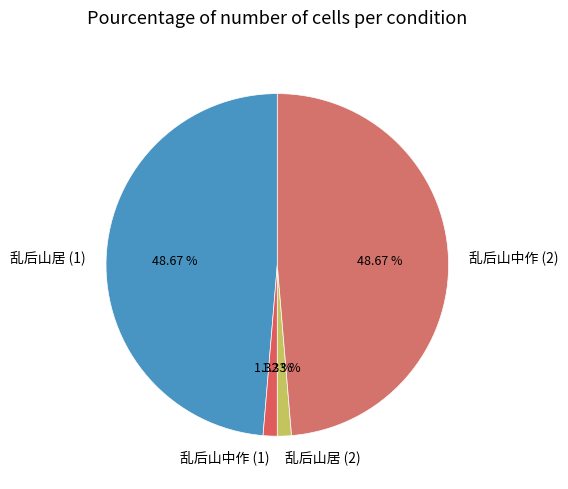

Between 乱后山中作 (1) and 乱后山中作 (2), which is larger?

乱后山中作 (2)